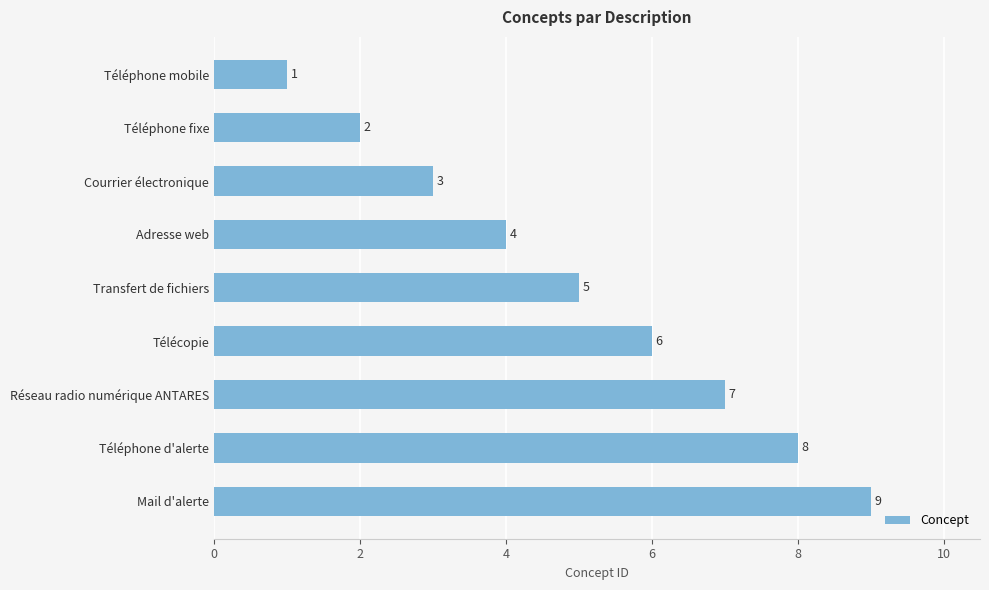

How many series are shown in this chart?

1